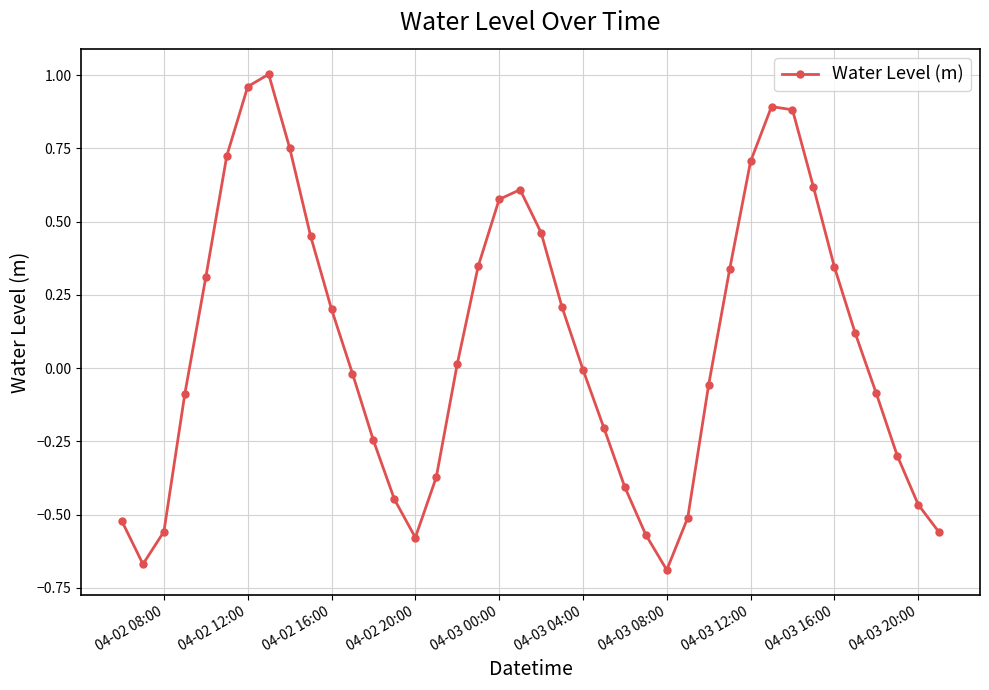

How many points are lower than both their immediate neighbors (excluding endpoints)?

3